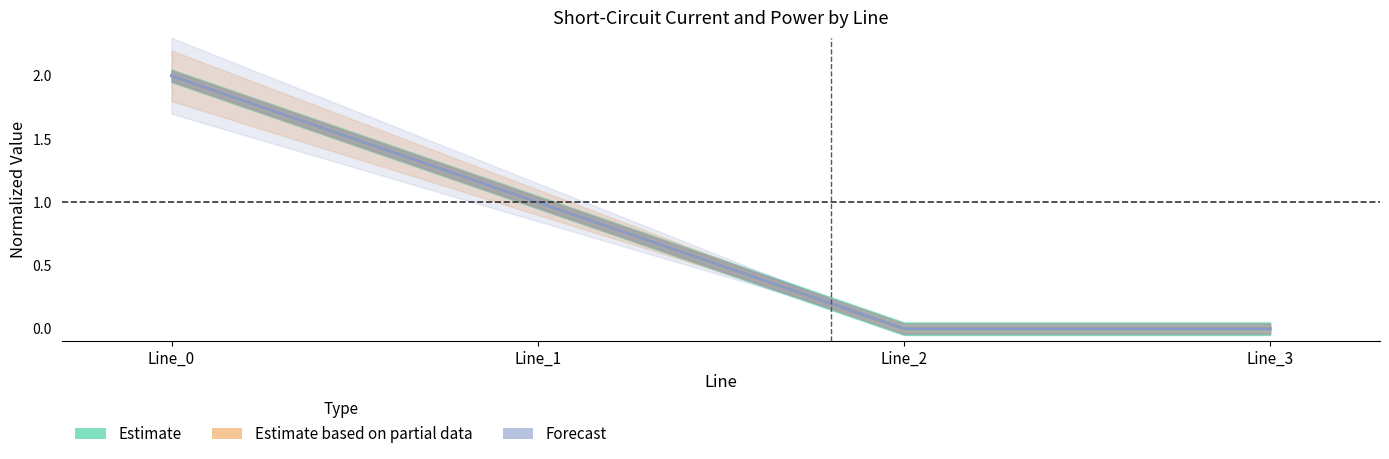

What is the maximum value shown in the chart?

2.0